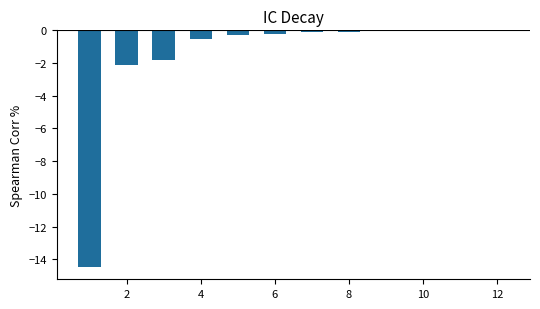

How many series are shown in this chart?

1